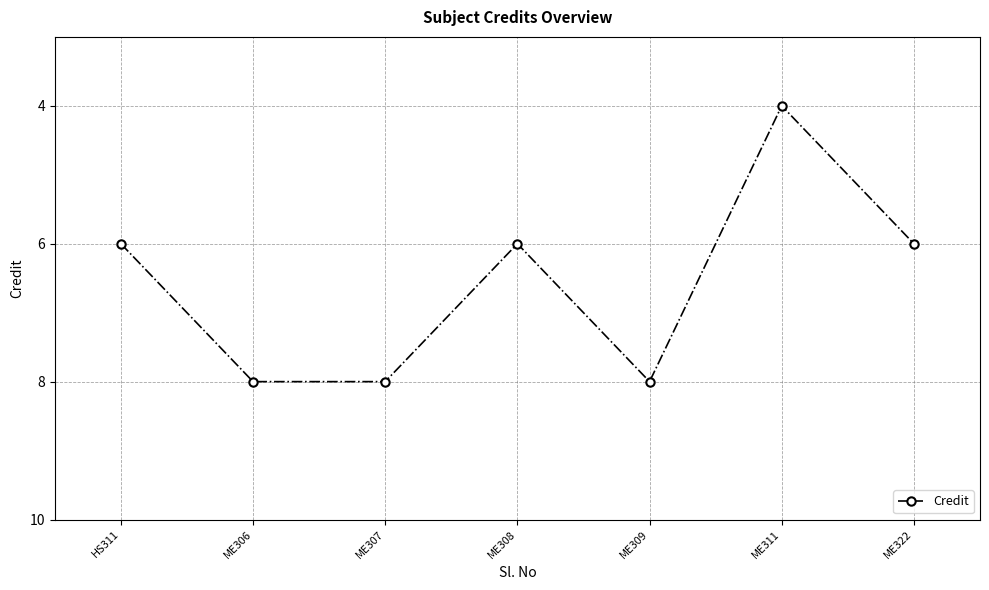

Is it true that the value at HS311 is 2?

False